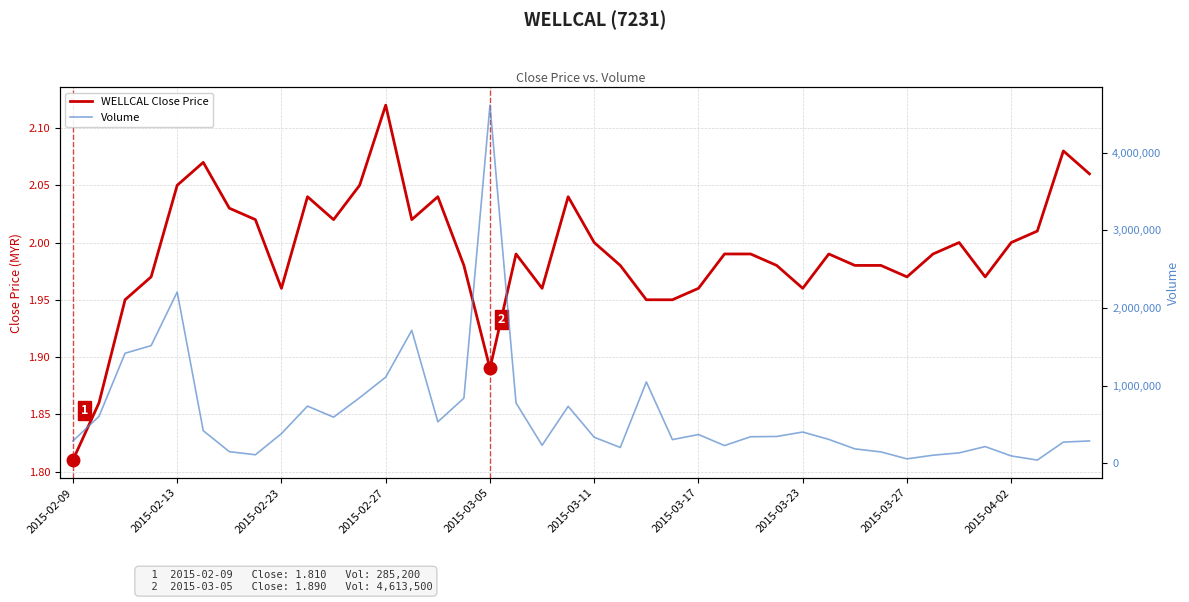

Is it true that WELLCAL Close Price equals 0.9 at 30?

False